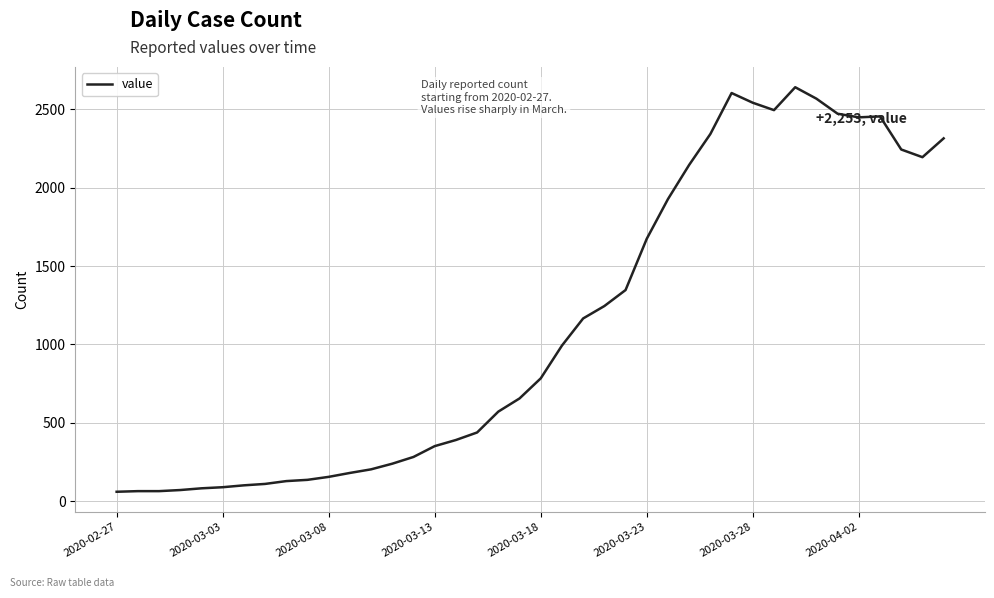

What is the smallest value displayed?

61